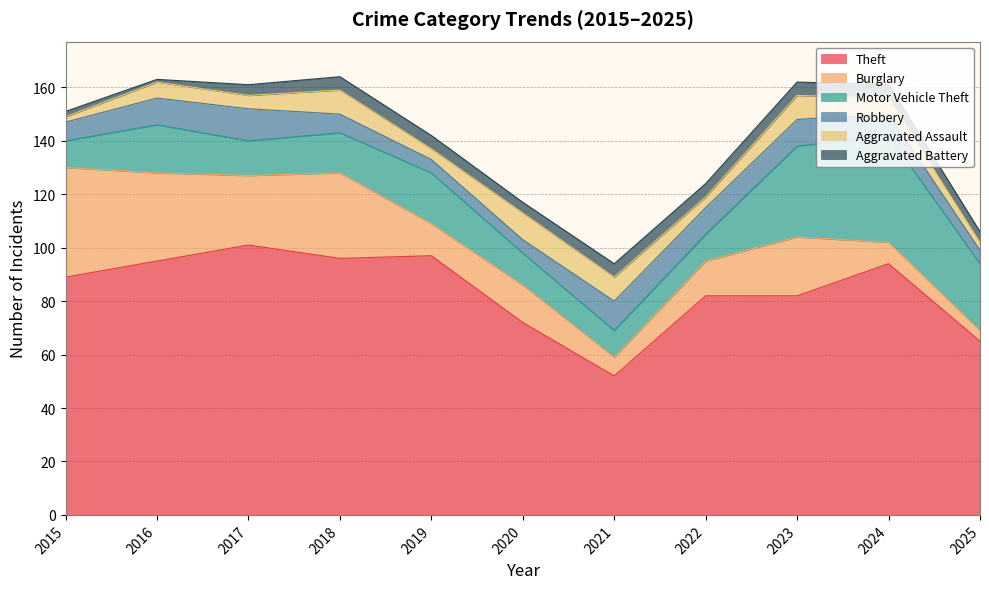

Is the value of Robbery at 2015 greater than the value of Aggravated Assault at 2021?

No